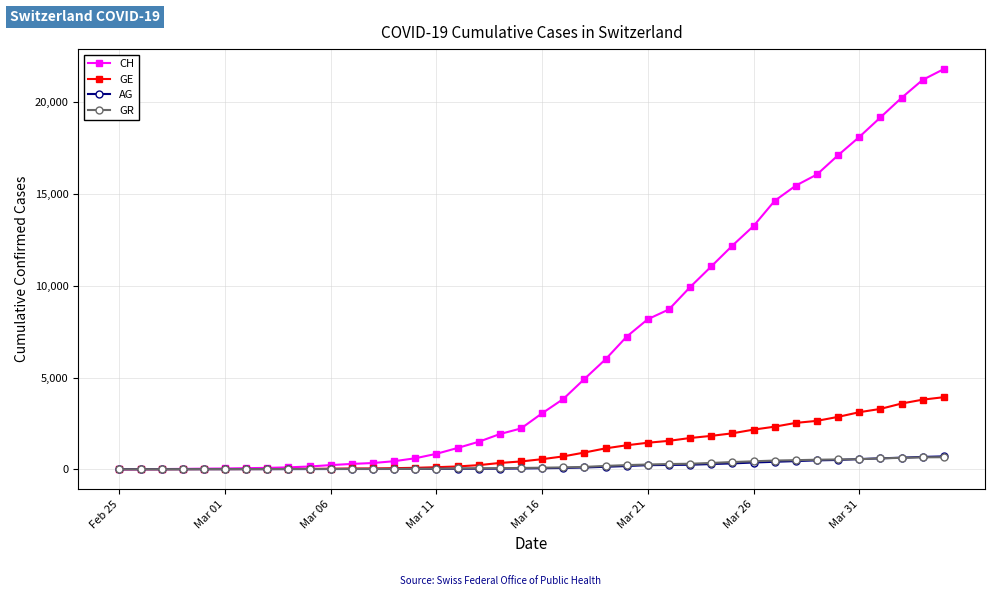

Which series has the largest total across all categories?

CH